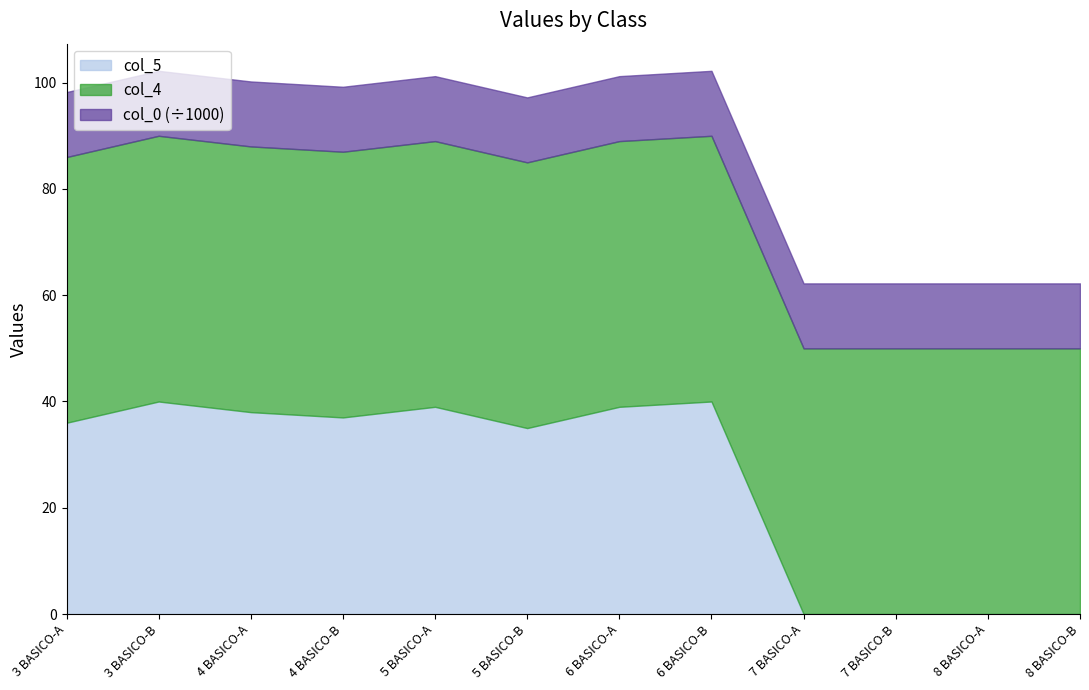

What is the average value of the col_4 series?

50